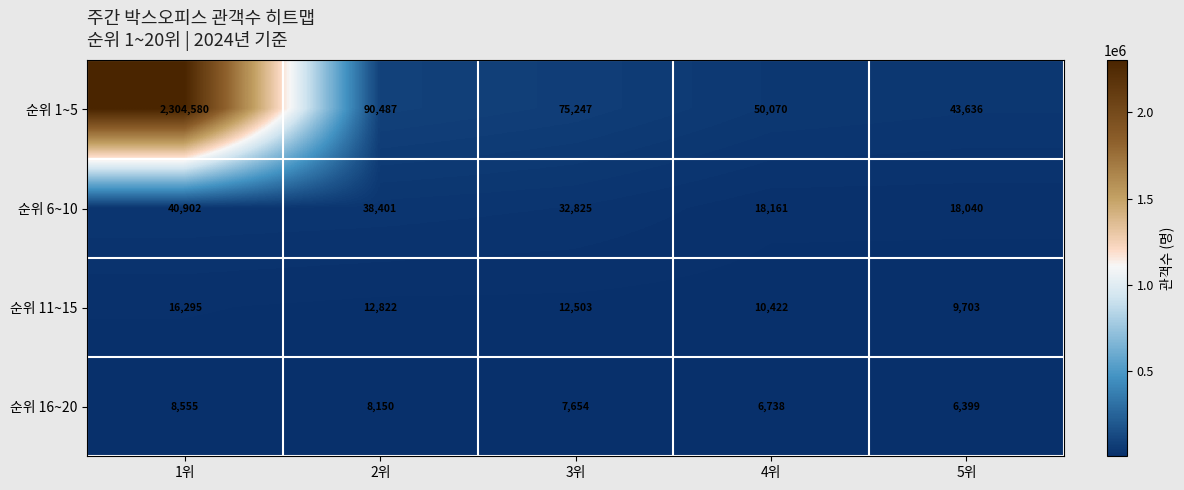

Rank the series at 3위 from highest to lowest value.

순위 1~5, 순위 6~10, 순위 11~15, 순위 16~20